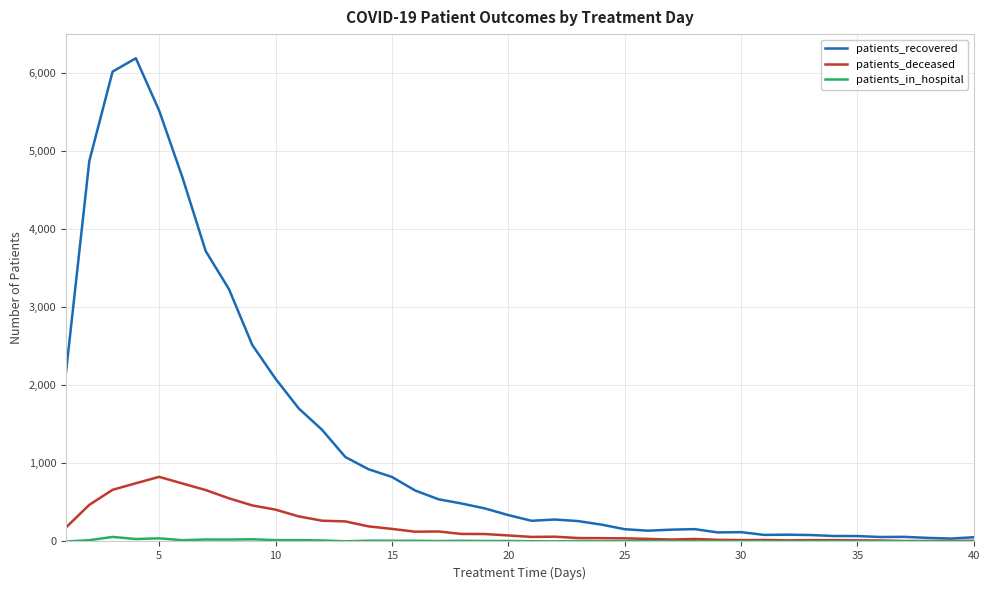

Which series has the largest total across all categories?

patients_recovered